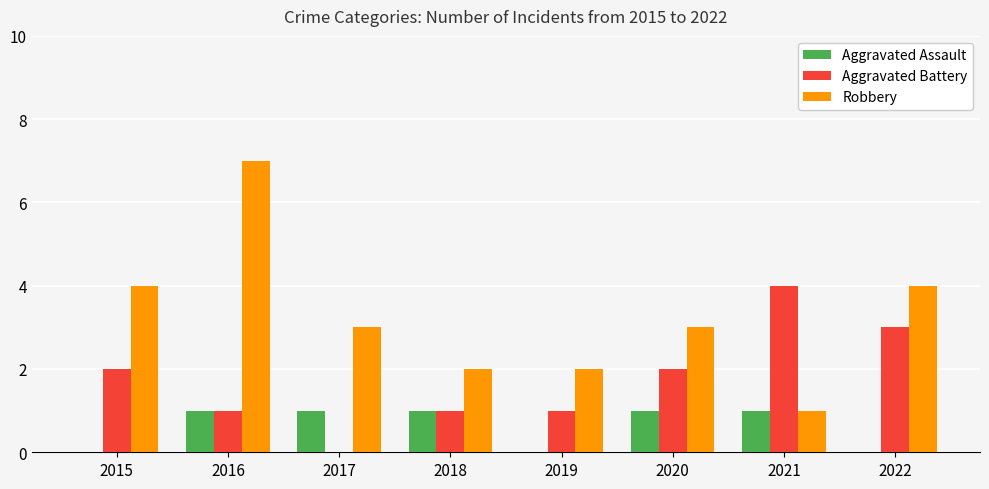

What are all the series names shown in the legend?

Aggravated Assault, Aggravated Battery, Robbery